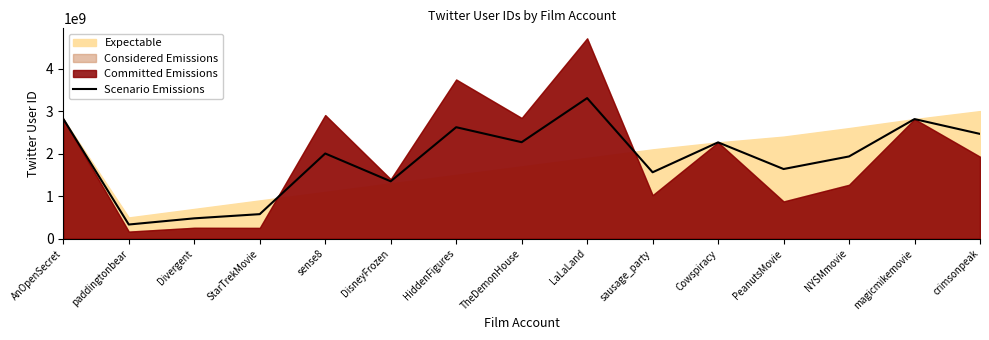

Reading left to right, extract all data points from this chart.

2815850443.0	333492557.0	478652637.5	577135622.5	2003035942.0	1349246057.0	2621049937.0	2268834311.5	3304911443.5	1561525977.0	2264785178.0	1637987241.0	1933719446.0	2811990684.0	2463671275.0